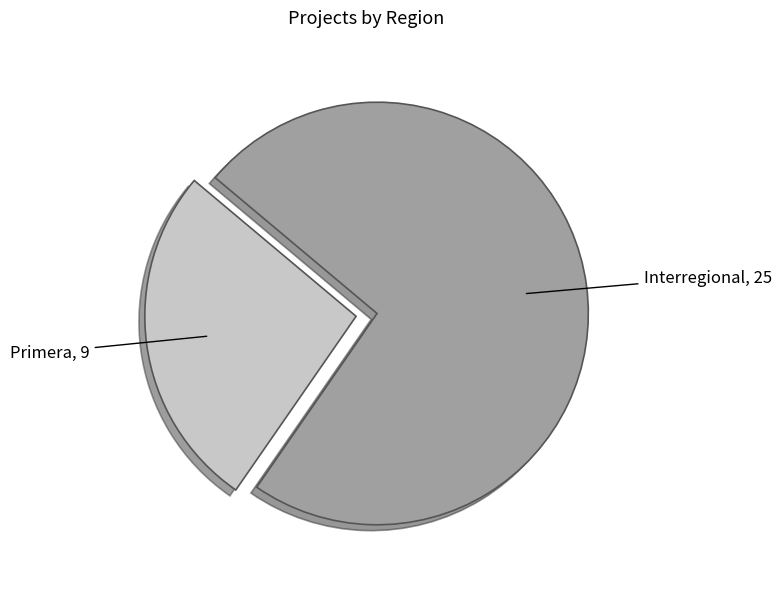

Does any single category account for the majority?

Yes